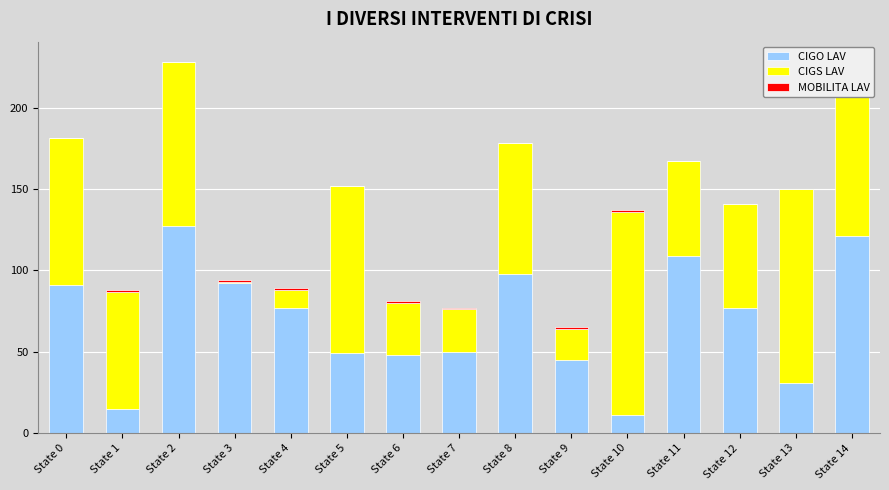

Reading left to right, what are all the values shown in this chart?

CIGO LAV: 91	15	127	92	77	49	48	50	98	45	11	109	77	31	121
CIGS LAV: 90	72	101	1	11	103	32	26	80	19	125	58	64	119	107
MOBILITA LAV: 0	1	0	1	1	0	1	1	0	1	1	0	0	0	1